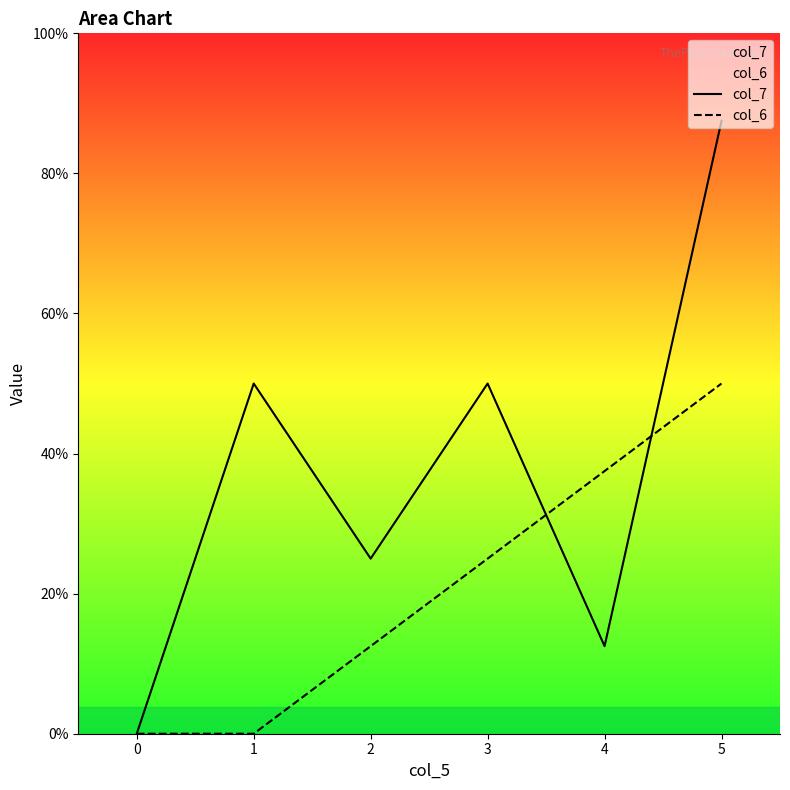

Which category has the highest value in the col_7 series?

5